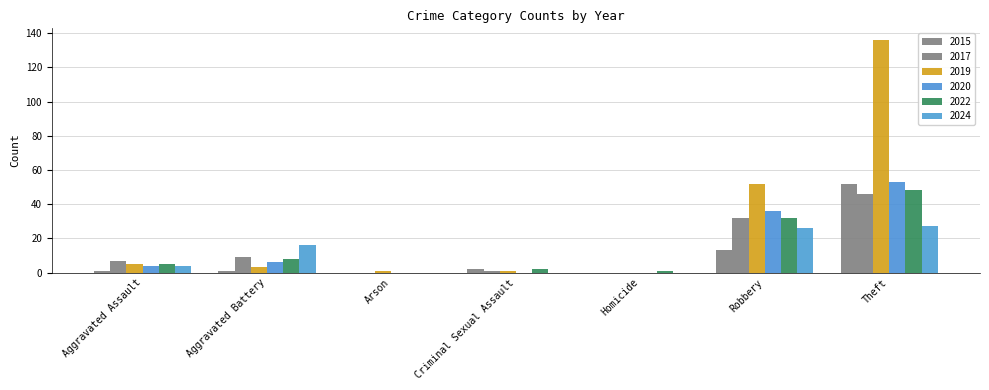

Does the chart contain stacked bars?

No